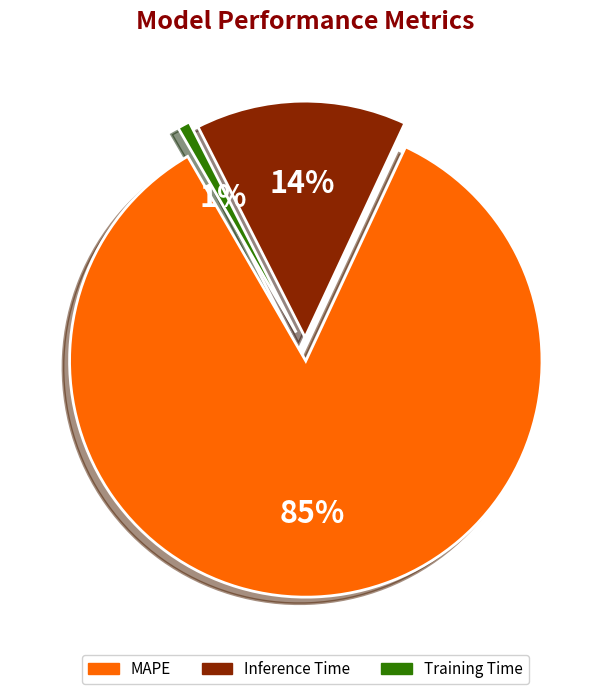

What is the majority slice?

MAPE